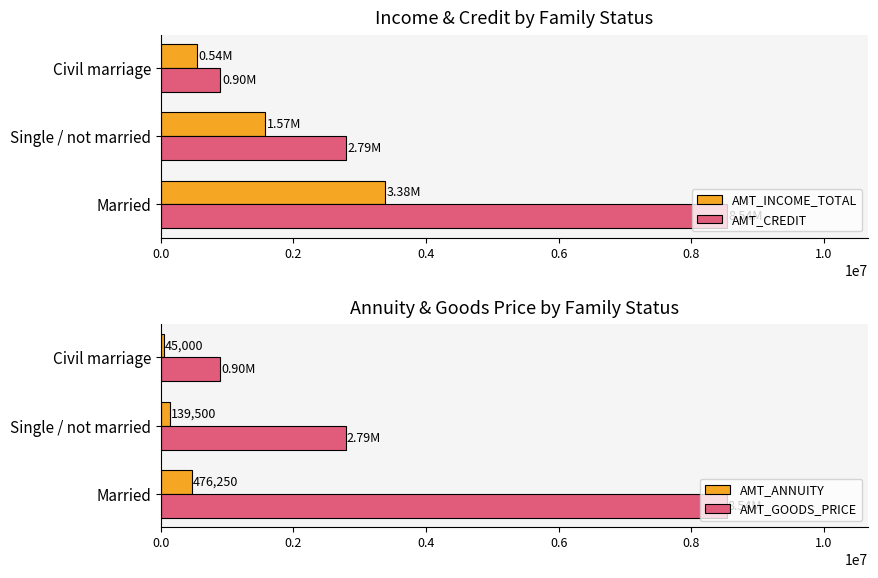

List the labels in order of AMT_GOODS_PRICE value, largest first.

Married, Single / not married, Civil marriage